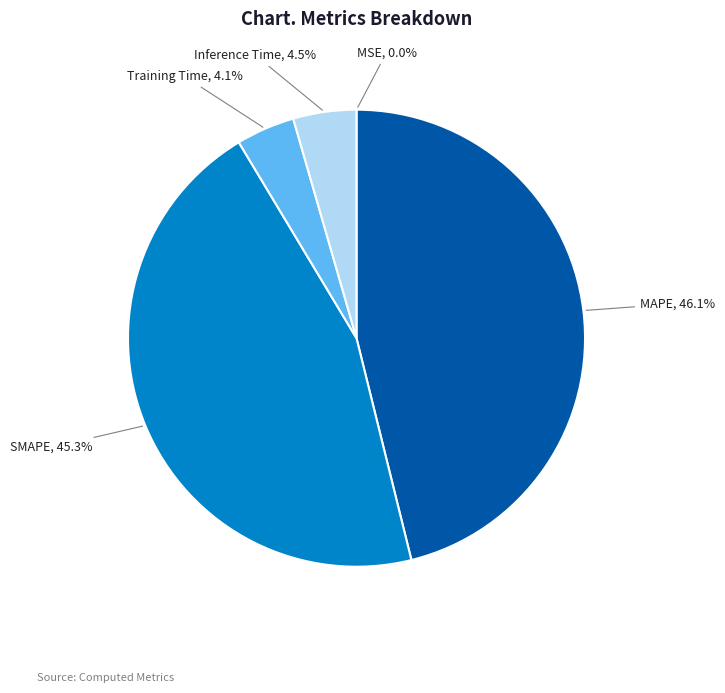

Is there a majority slice in this chart?

No